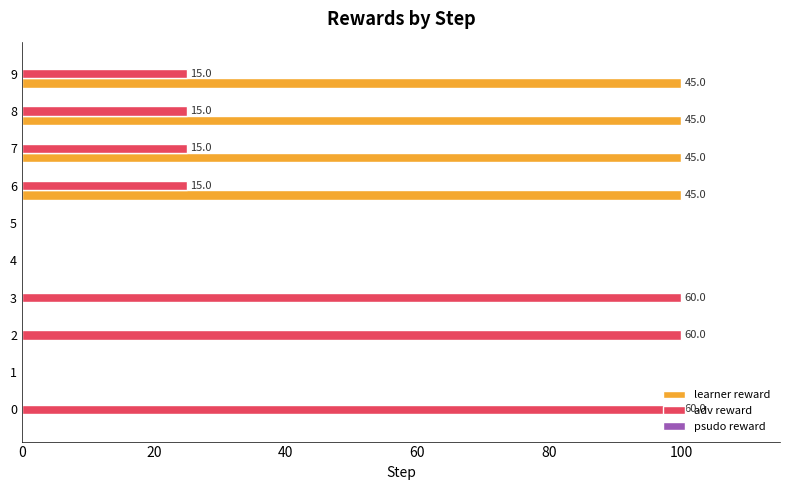

True or false: learner reward has a value of 100.0 at 7.

True